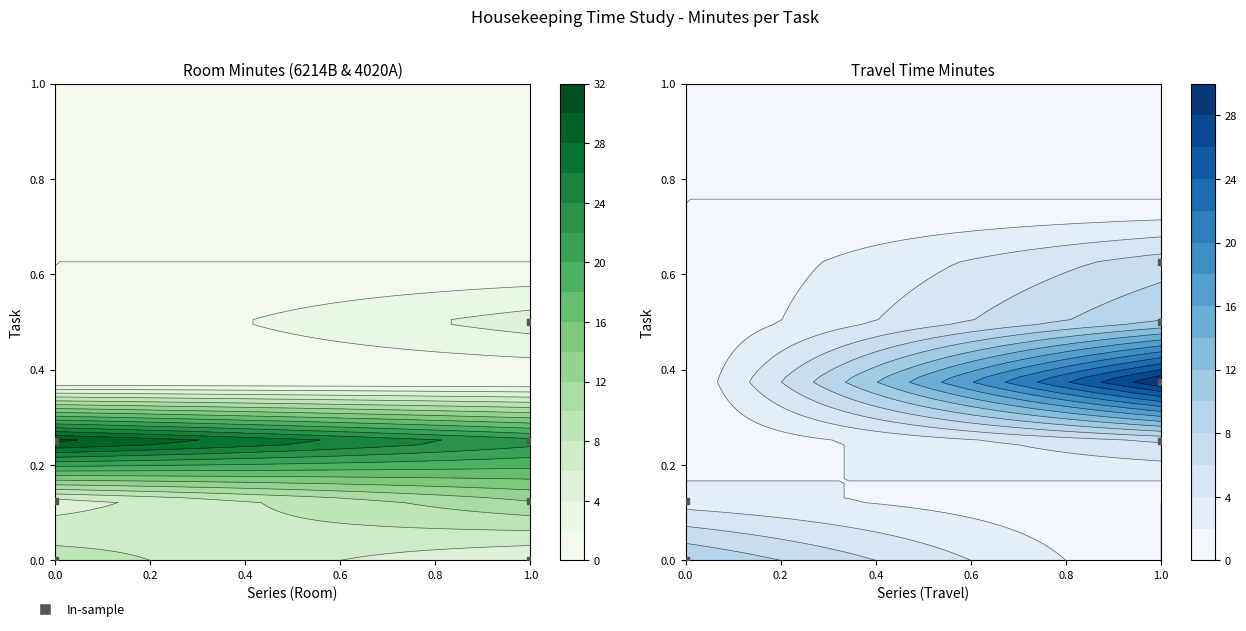

List the series in order of their peak value, lowest first.

Travel Times AM, Room 4020A, Travel Times Lunch, Room 6214B